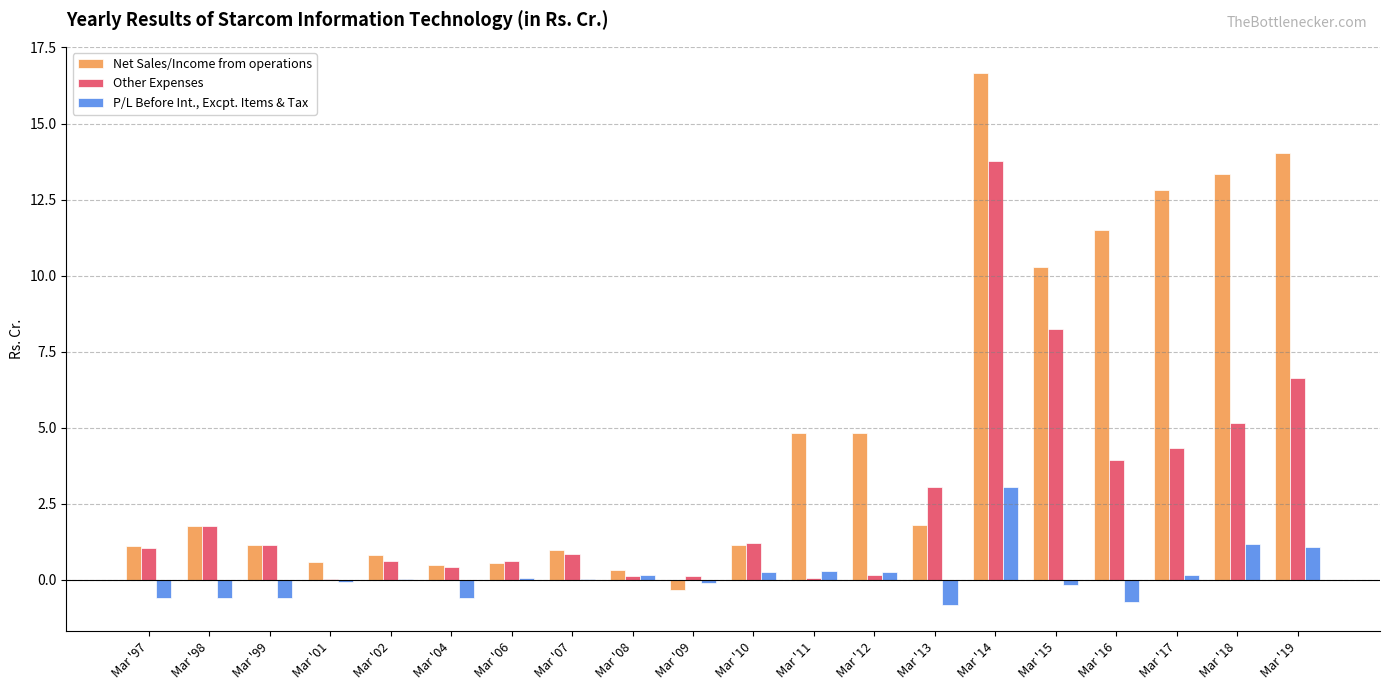

Which category has the highest value across all series?

Mar '14